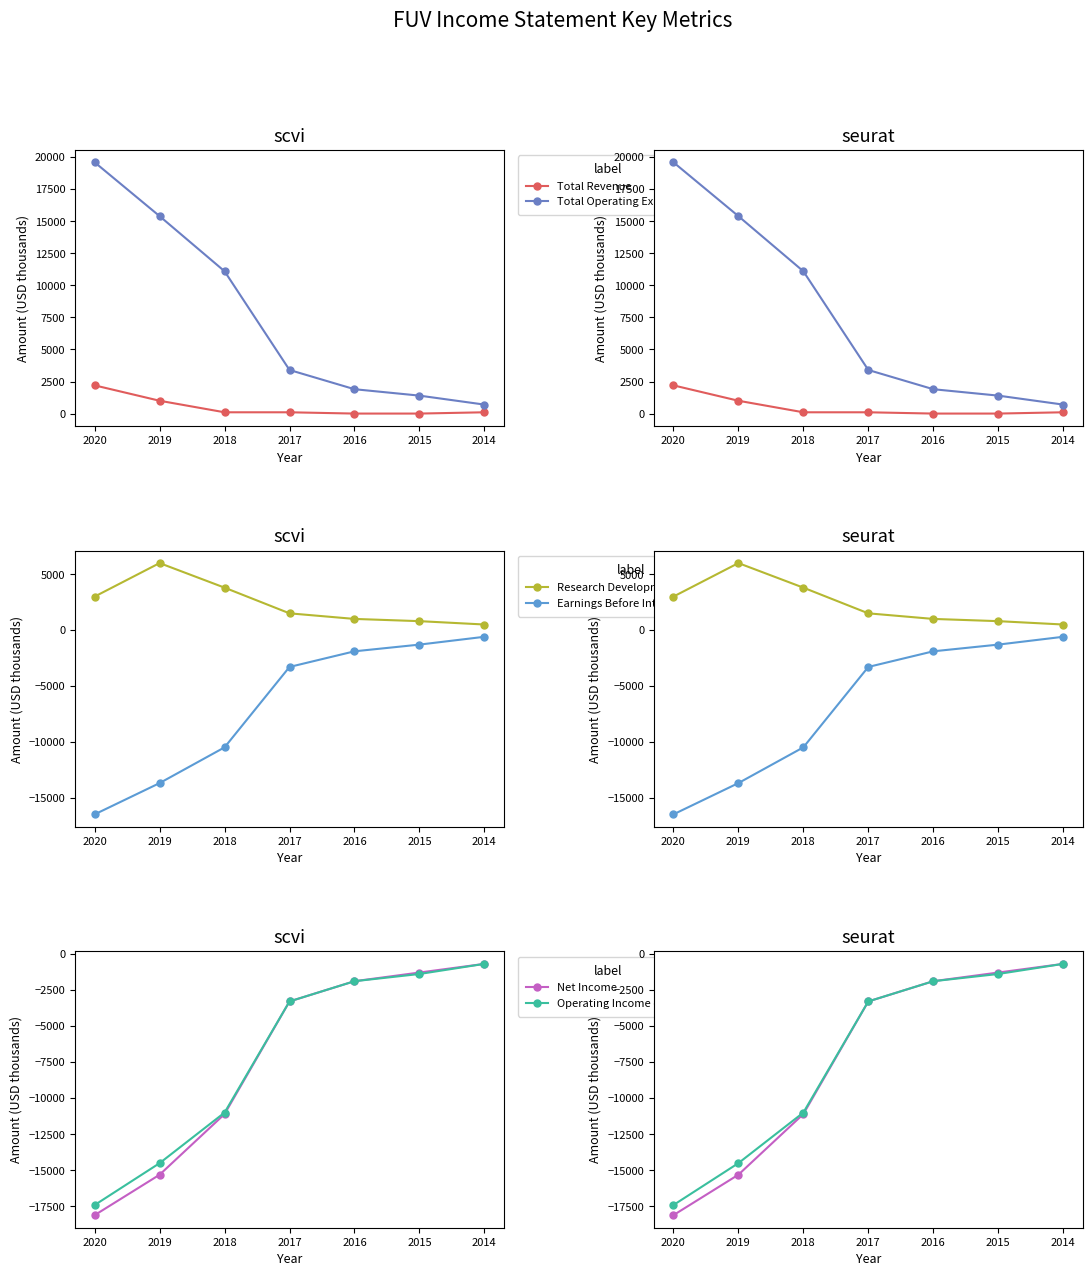

The value of Total Revenue at 2020 is 2200. True or false?

True